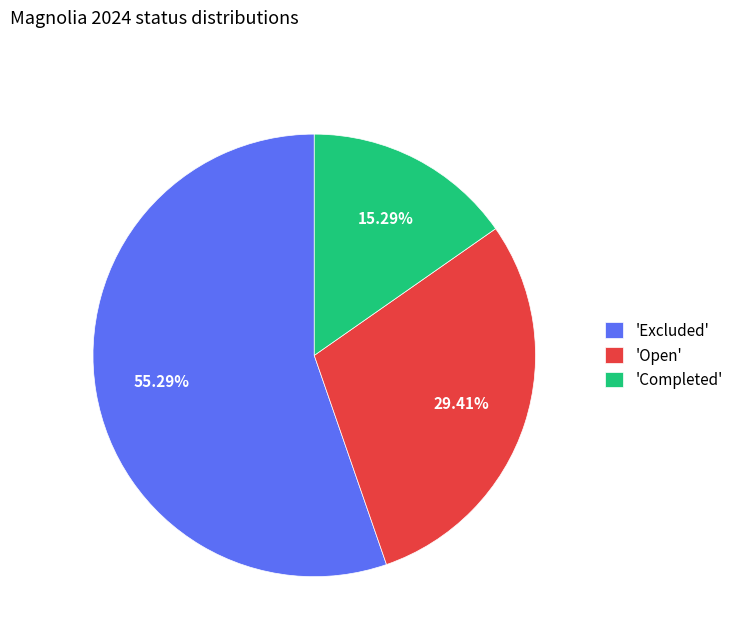

Rank the categories by value from highest to lowest.

'Excluded', 'Open', 'Completed'